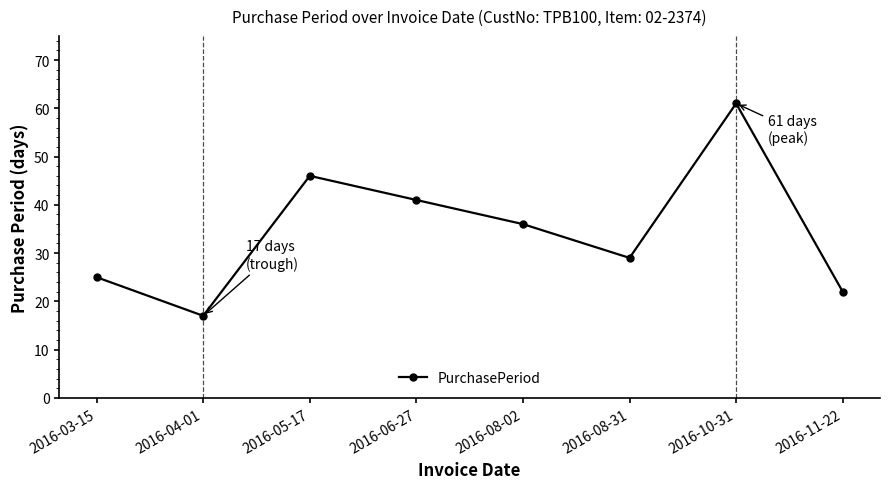

What is the change in value from 2016-03-15 to 2016-11-22?

-3